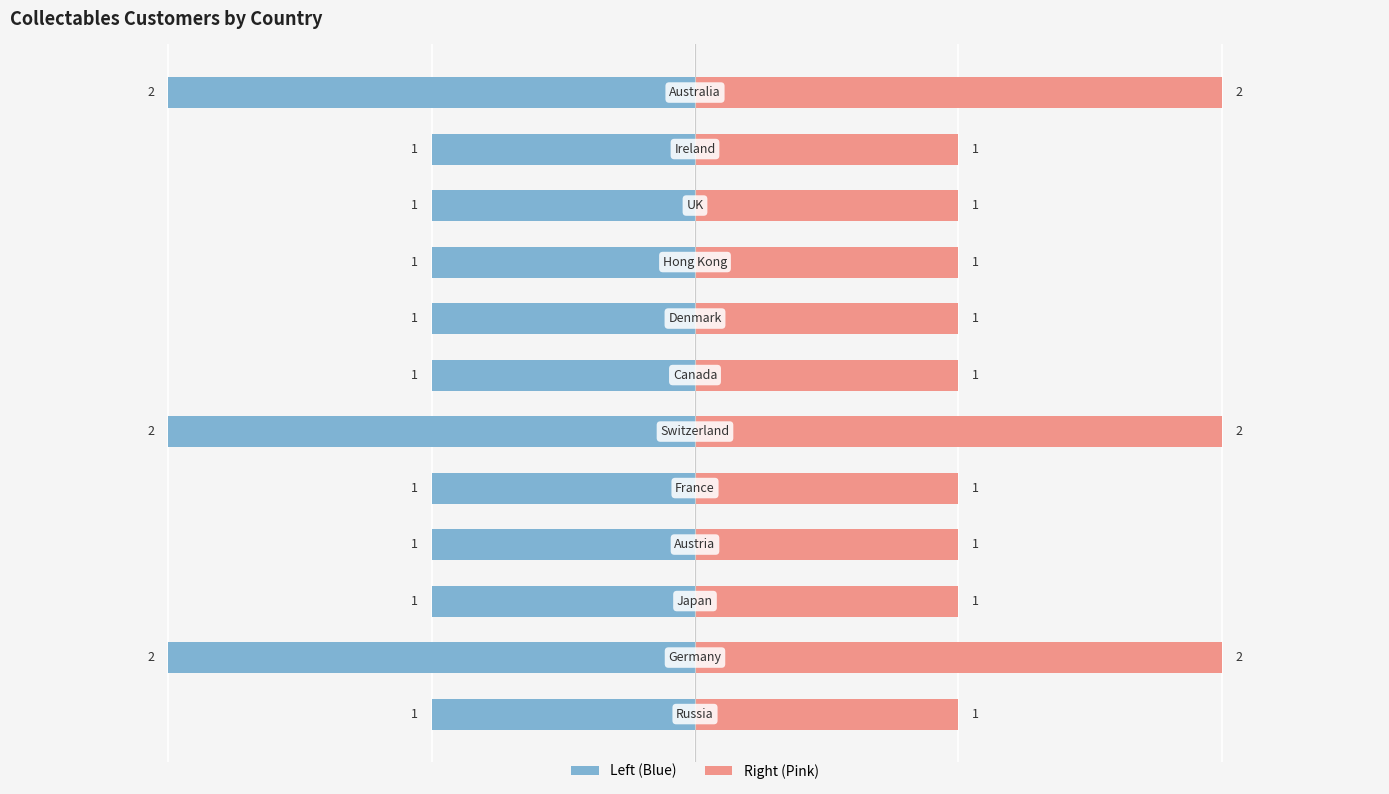

What is the average value?

1